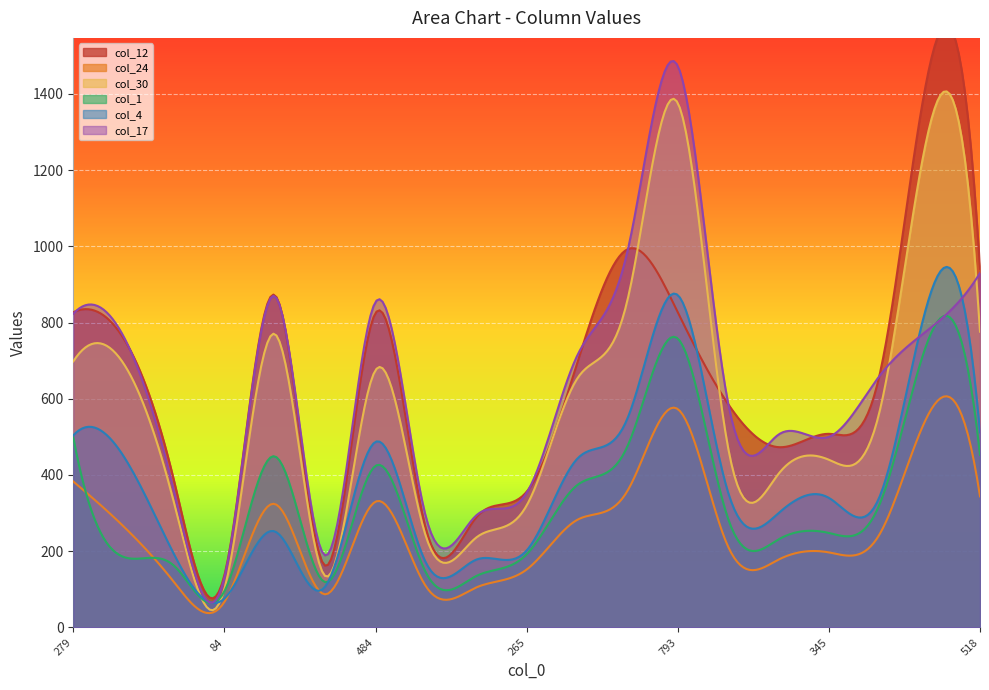

What is the difference between the second highest and second lowest values in the col_12 series?

830